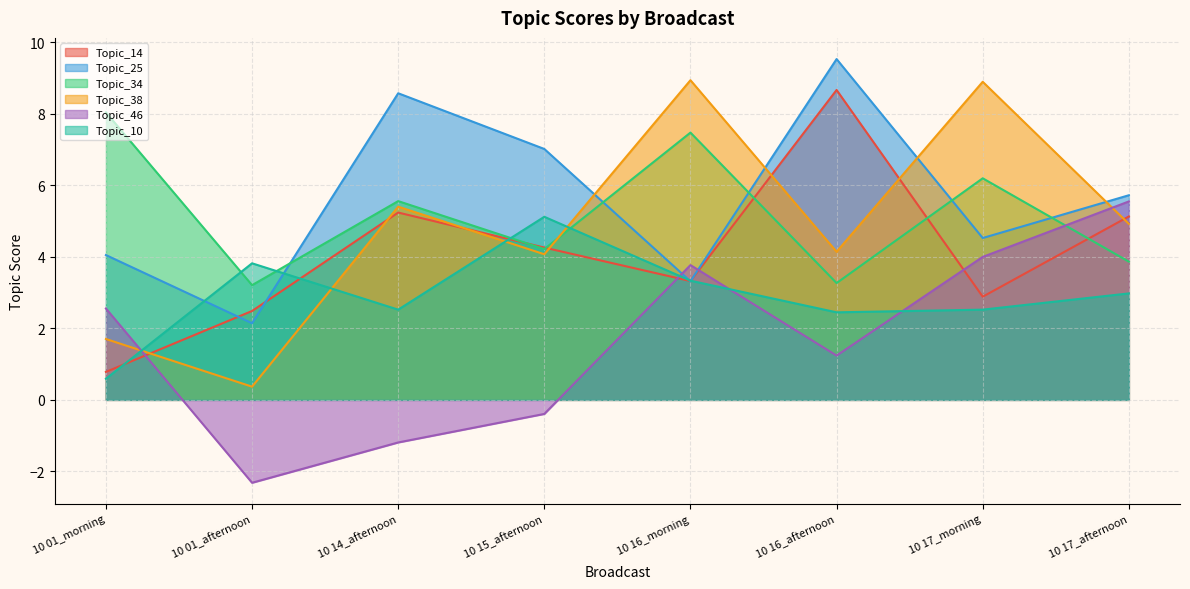

What is the average value of the Topic_46 series?

1.7